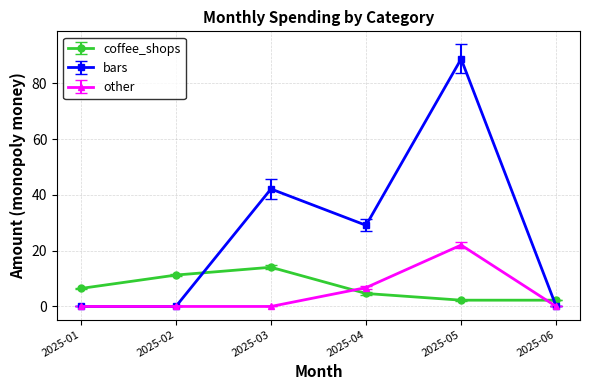

The value of bars at 2025-03 is 42.1. True or false?

True